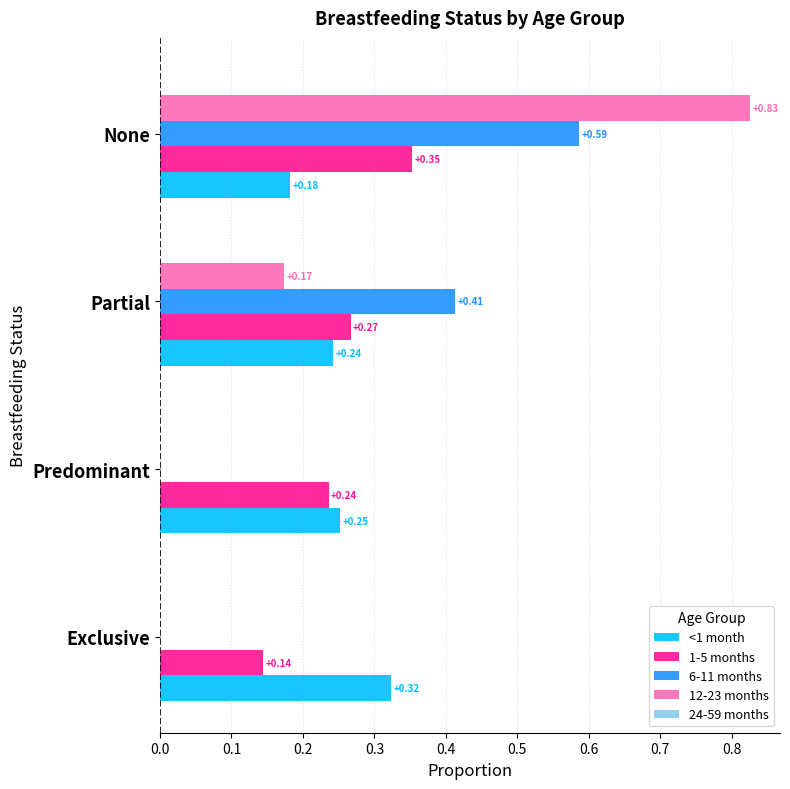

What is the total value across all series at Partial?

1.1